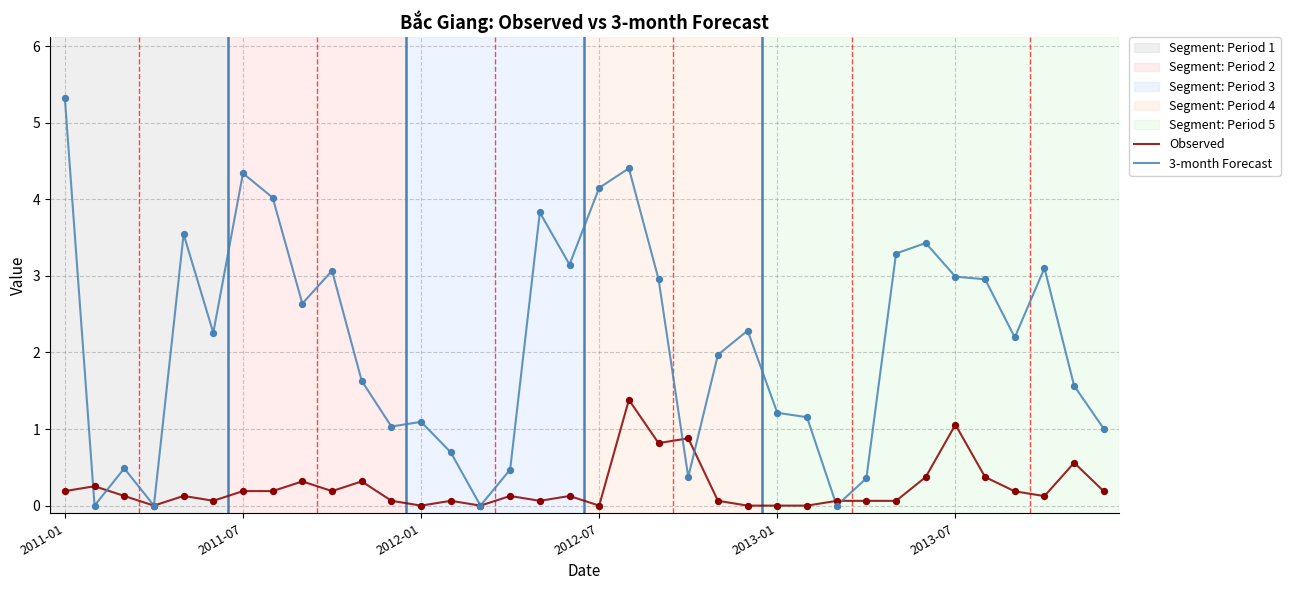

Which series has the largest total across all categories?

3-month Forecast